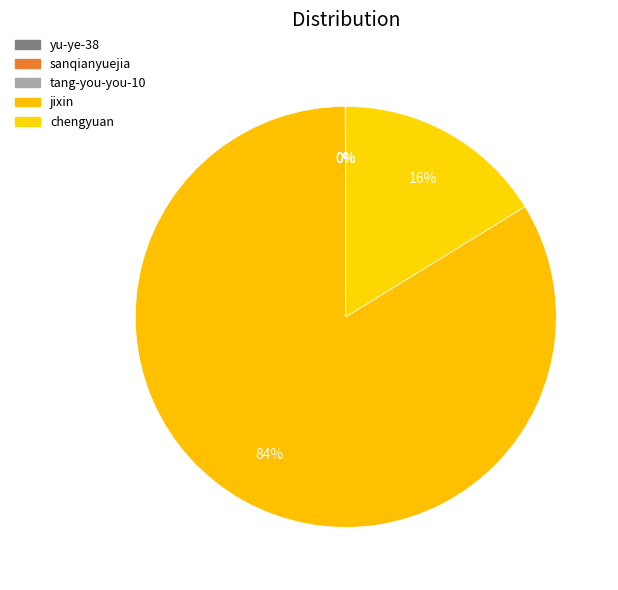

How many segments does this pie chart have?

5